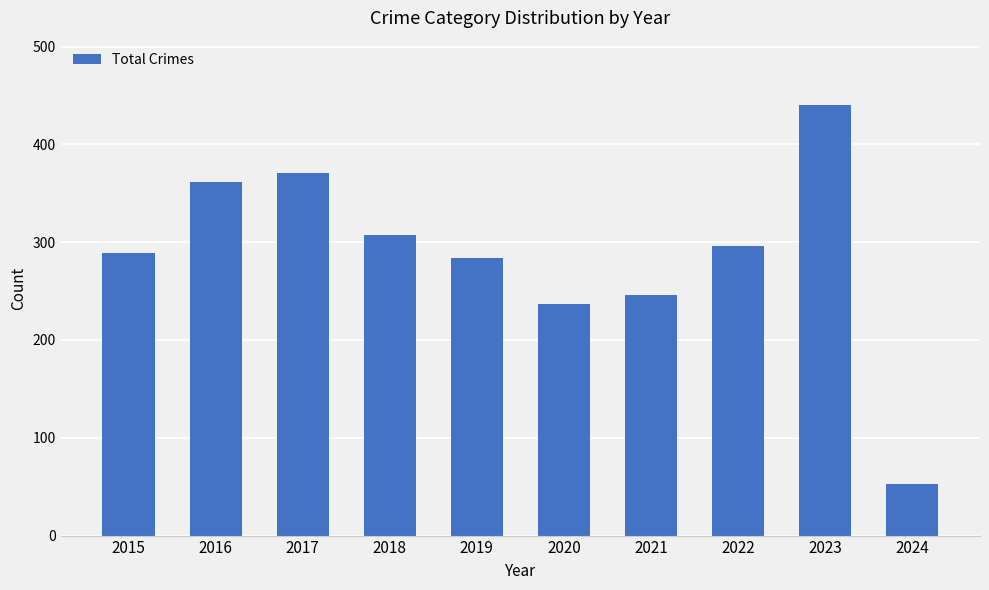

What is the maximum value shown in the chart?

440